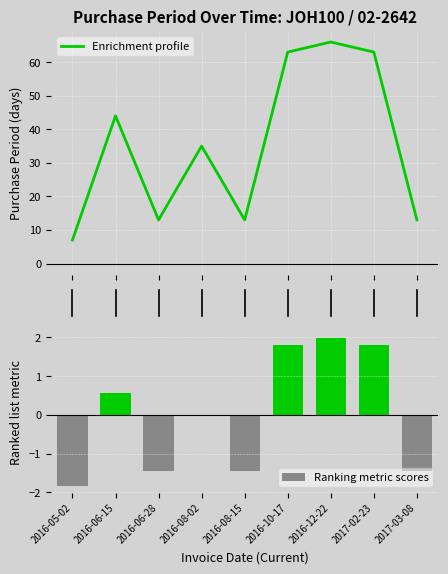

Which category has the lowest value in the Ranking metric scores series?

2016-05-02